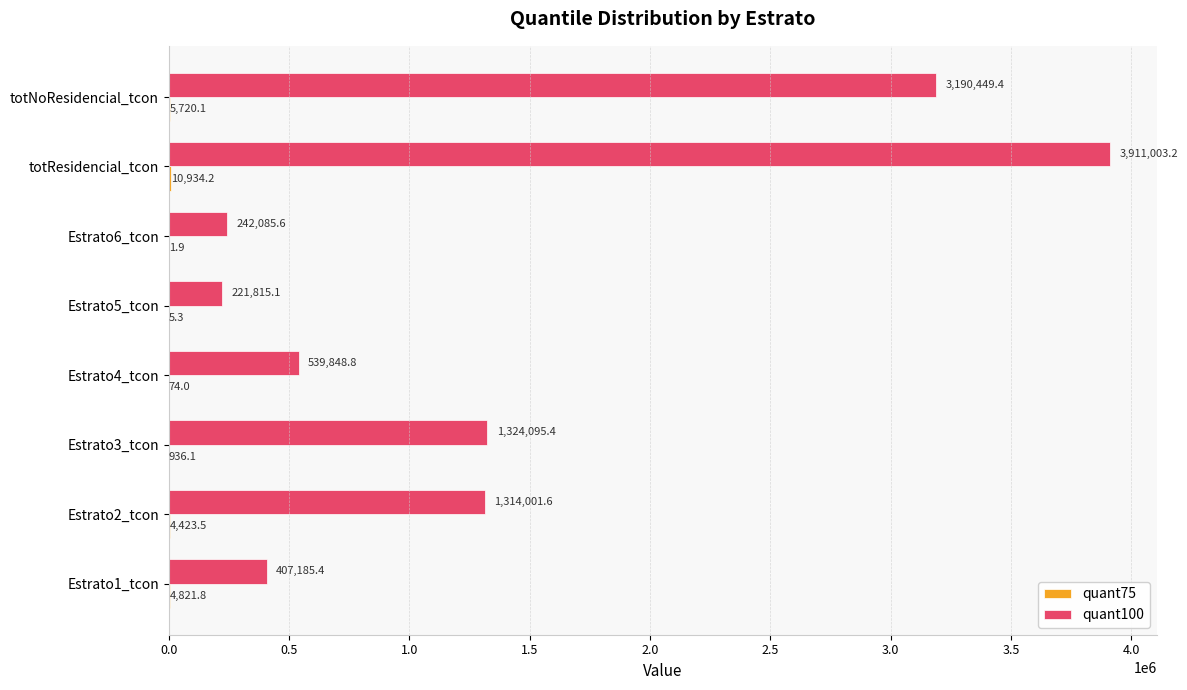

Which series changed the most between Estrato2_tcon and Estrato6_tcon?

quant100